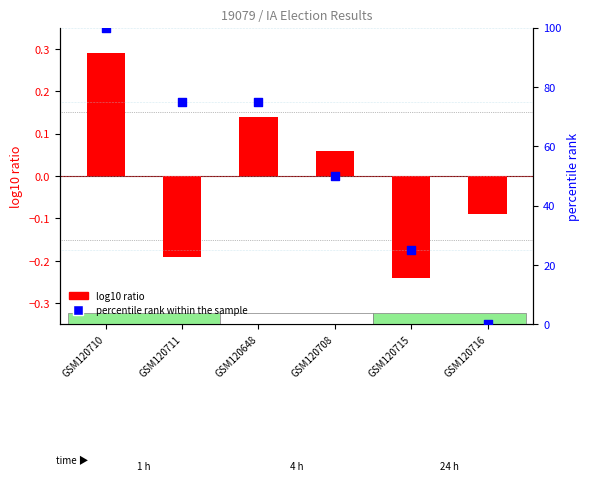

Which series has the largest Y range (max minus min)?

percentile rank within the sample